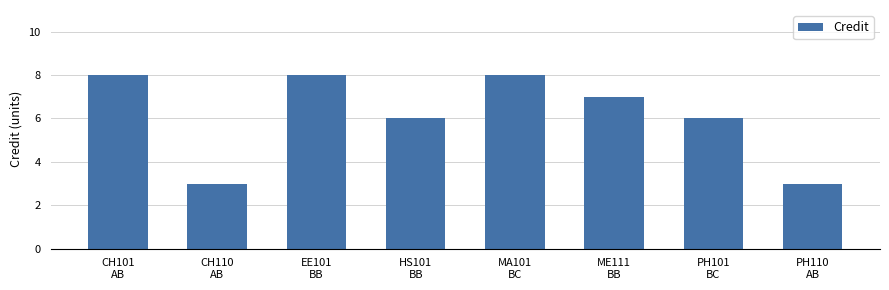

Count the values in the range 6 to 8.

6